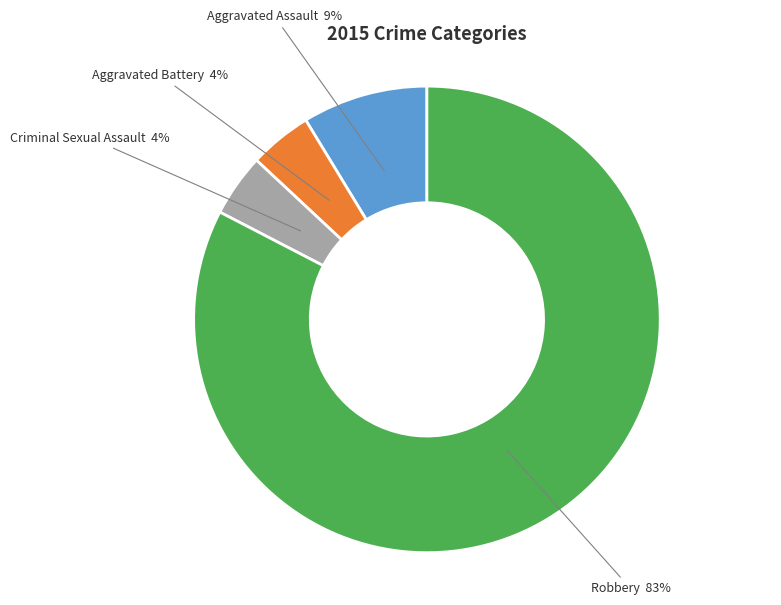

Is there a majority slice in this chart?

Yes